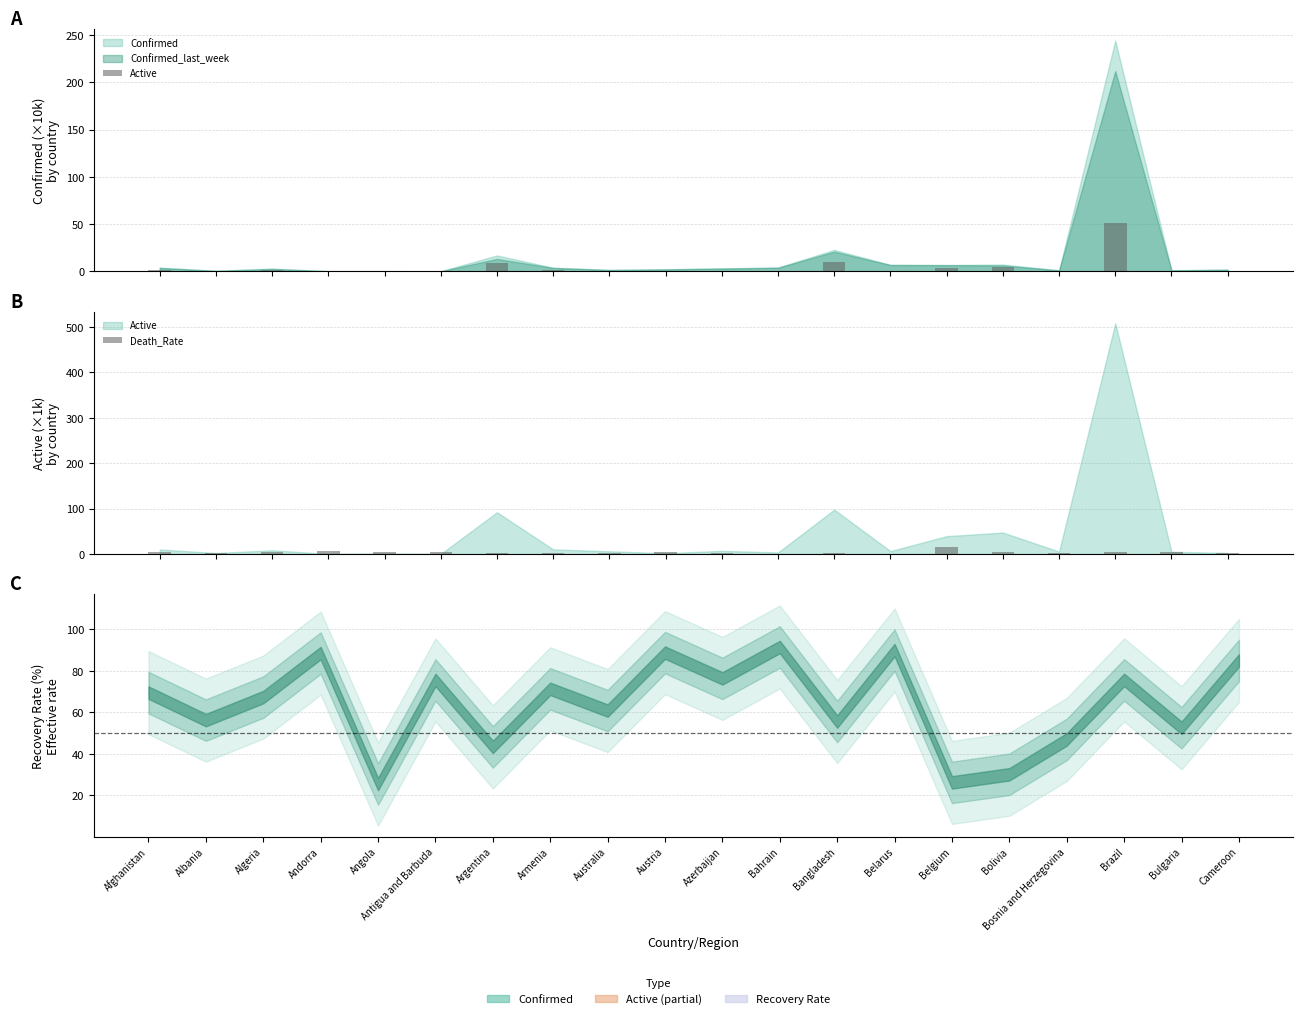

Which series has the widest spread of values?

Active